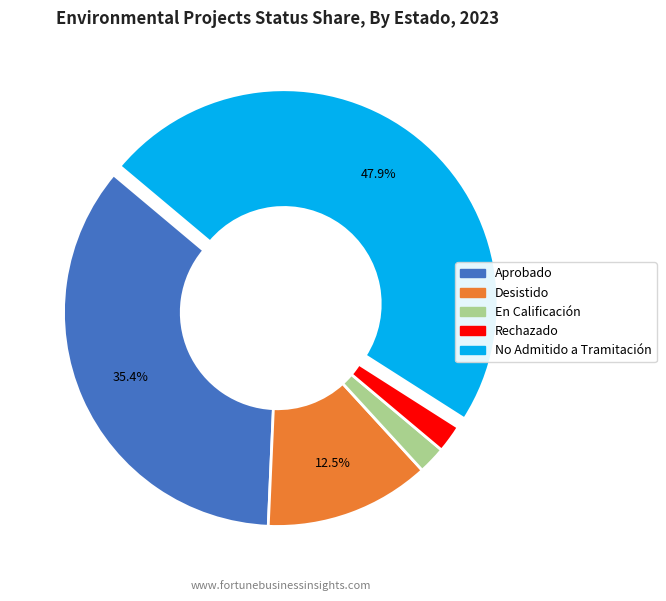

Is there any slice that represents more than half of the pie?

No